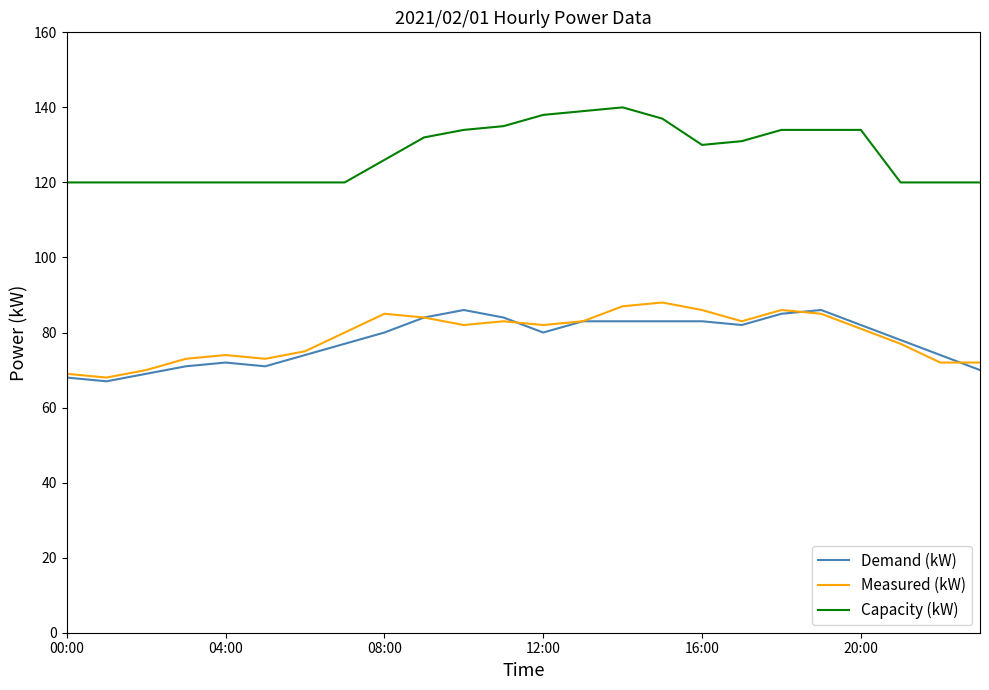

Is this an area chart (filled region under the line)?

No